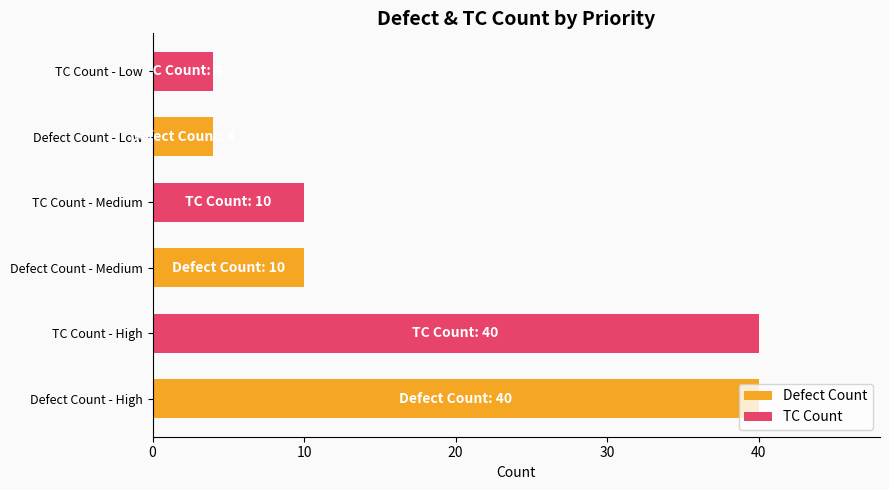

Count the number of data series in this chart.

1